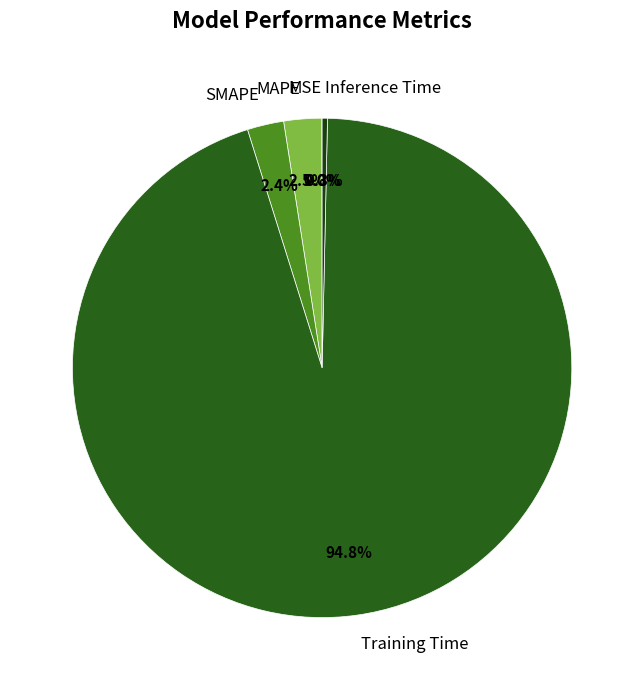

Which slice is the largest?

Training Time